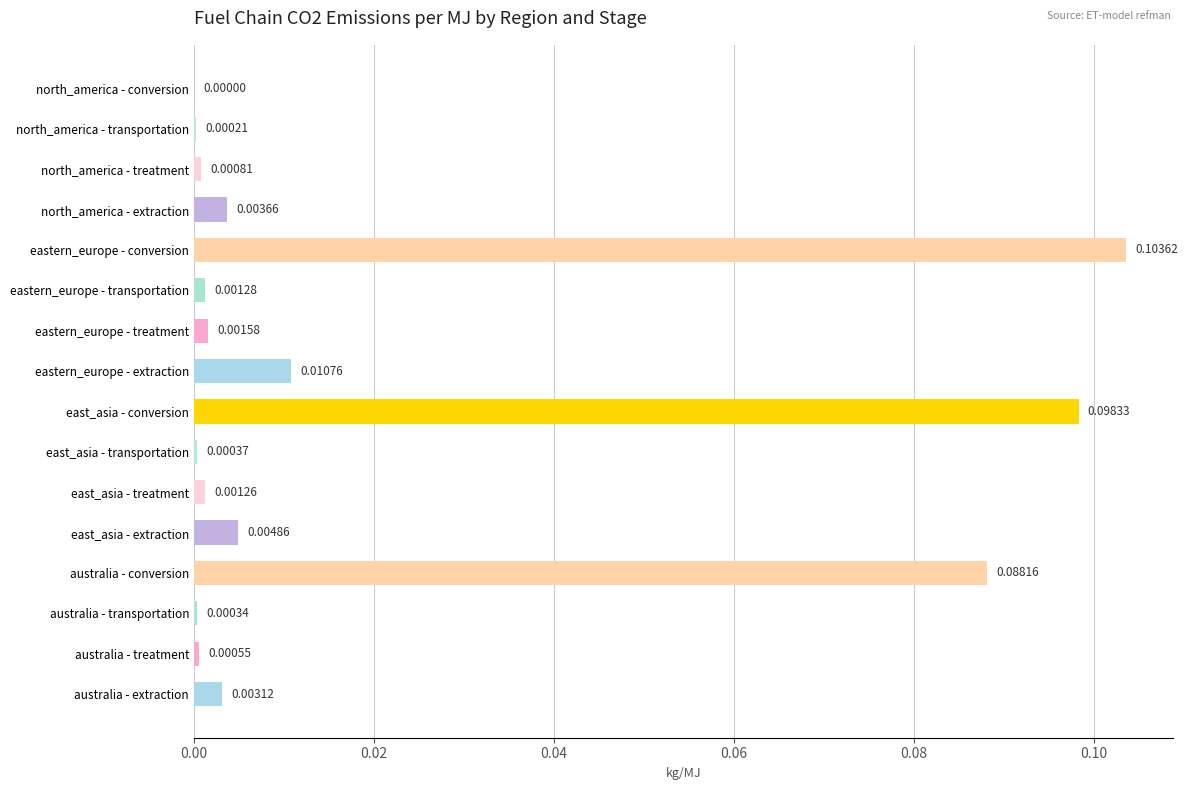

Between eastern_europe - conversion and north_america - treatment, which is larger?

eastern_europe - conversion